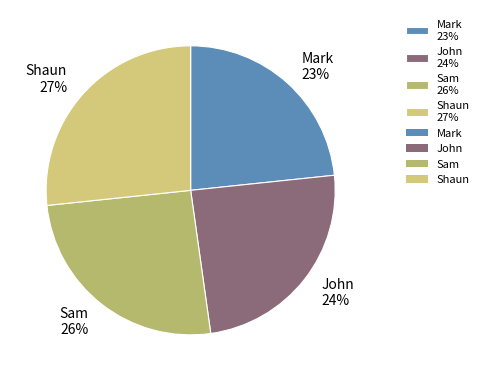

Between Mark 23% and Shaun 27%, which is larger?

Shaun 27%